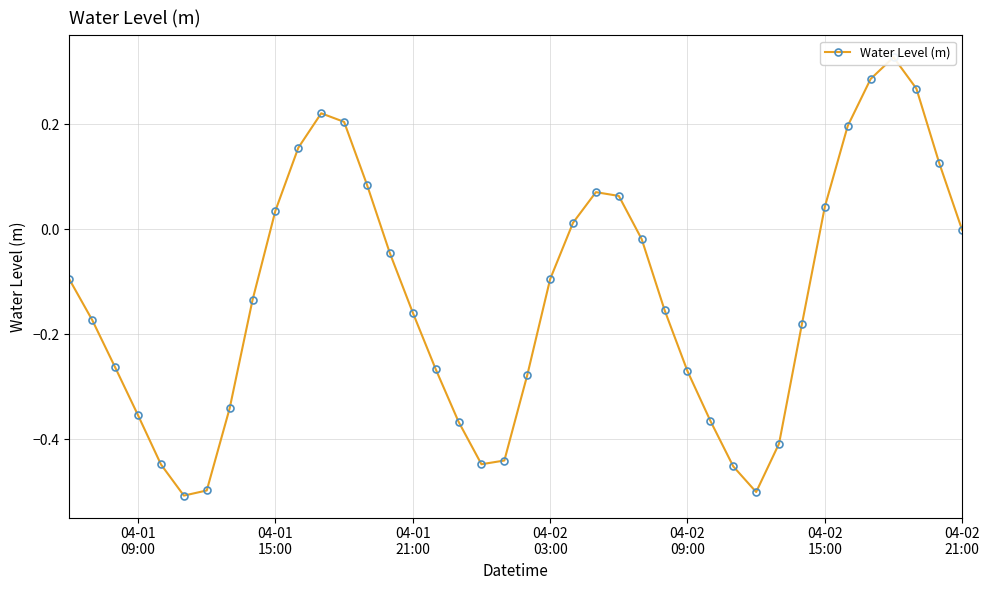

What is the difference between the maximum and minimum values?

0.8